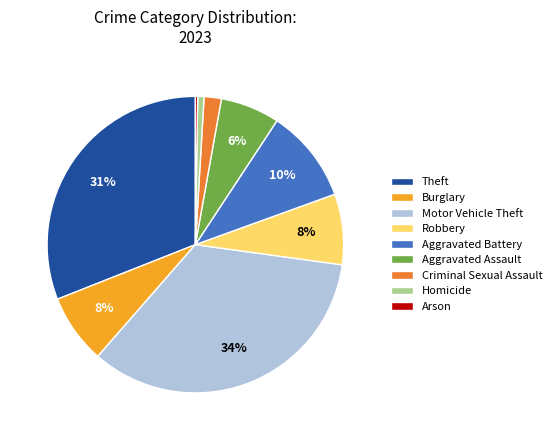

Which category has the biggest portion of the pie?

Motor Vehicle Theft